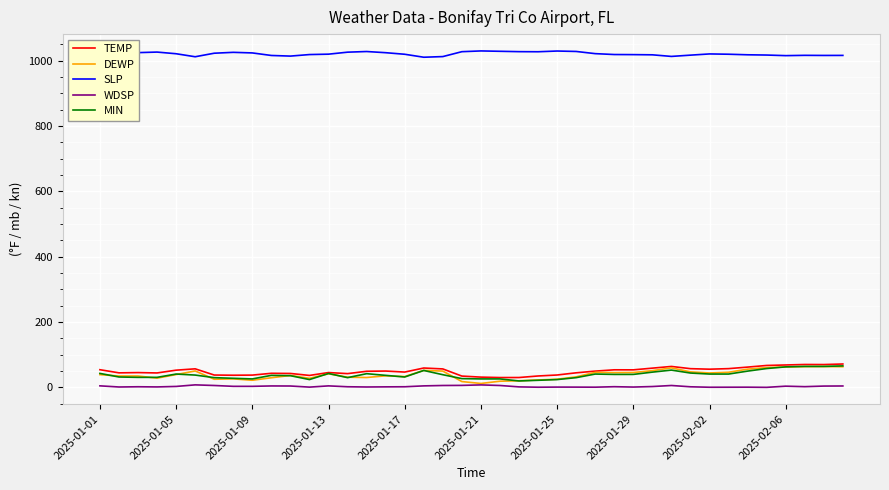

What is the minimum value shown in the chart?

0.3